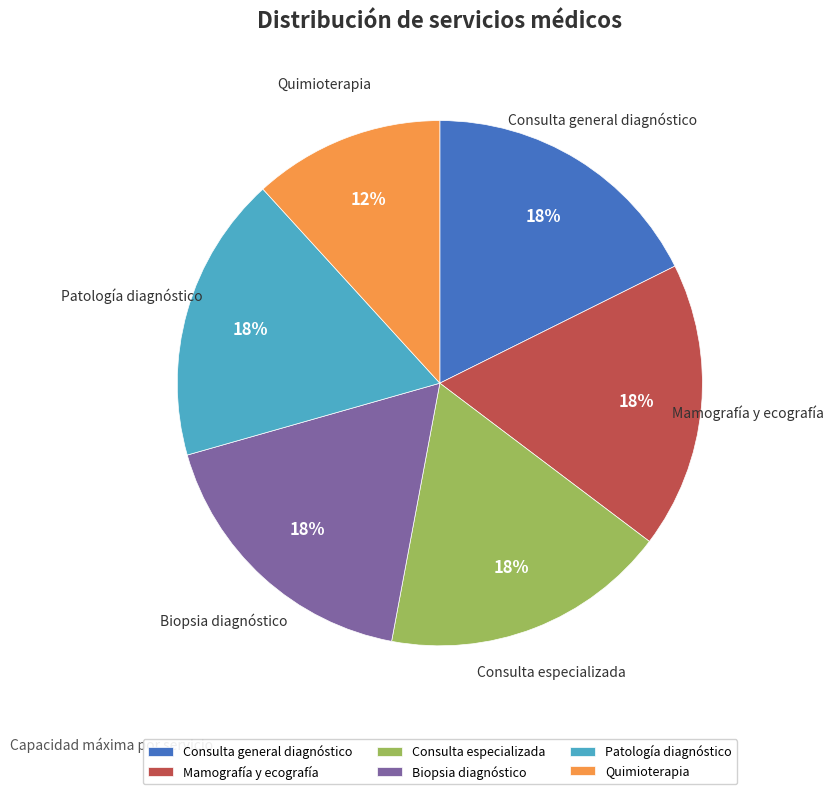

To the nearest percent, what is the average slice percentage?

17%